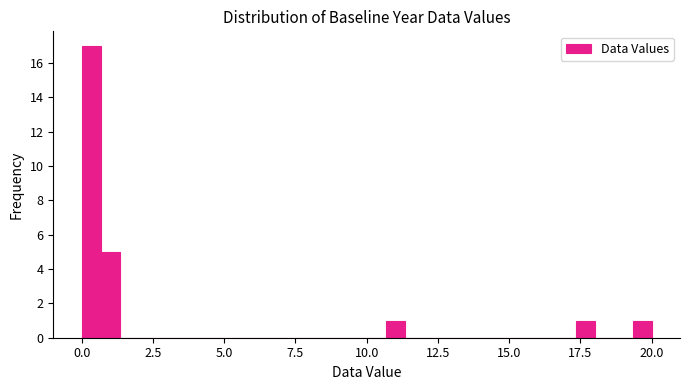

Read against the x-axis, roughly where is the centre of the tallest bar?

0.5